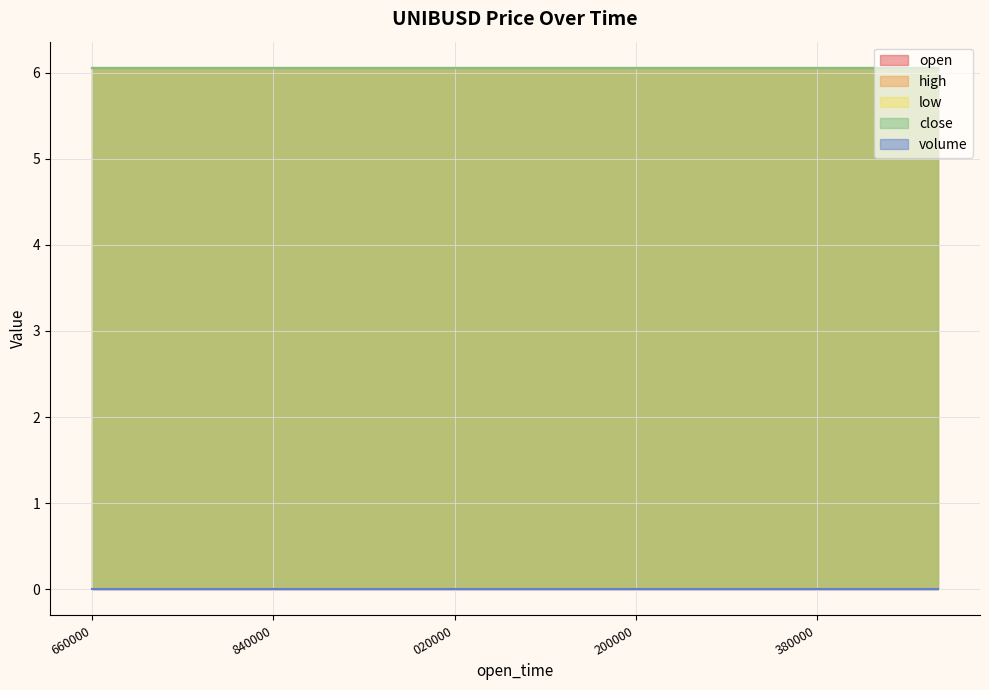

True or false: high and open cross at least once.

False